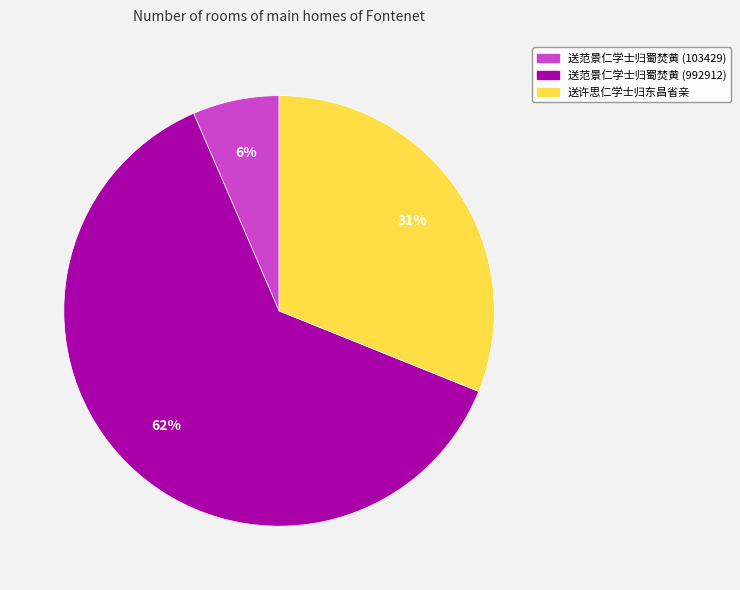

Does 送许思仁学士归东昌省亲 represent more than half of the total?

No